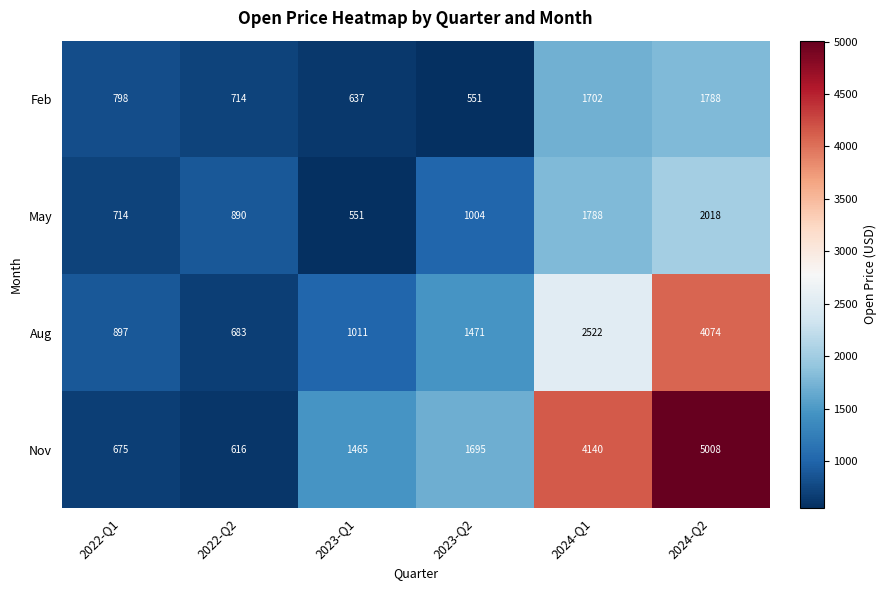

Which series has the largest total across all categories?

Nov